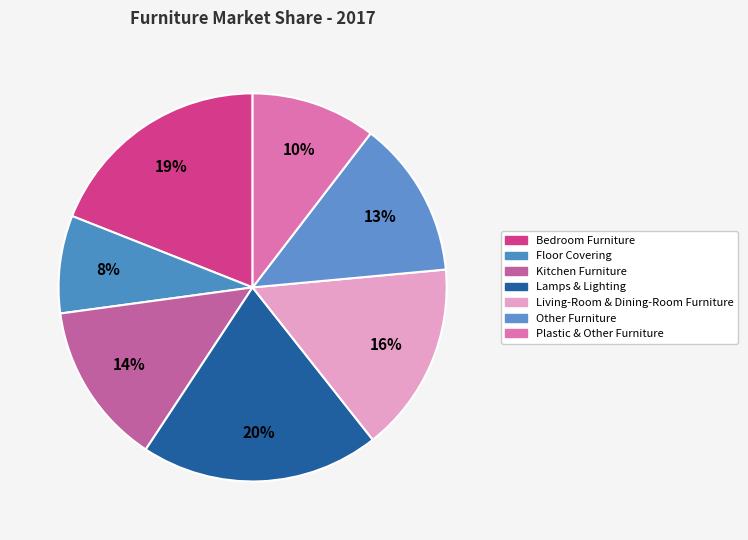

To the nearest percent, what is the combined percentage of Living-Room & Dining-Room Furniture and Other Furniture?

29%